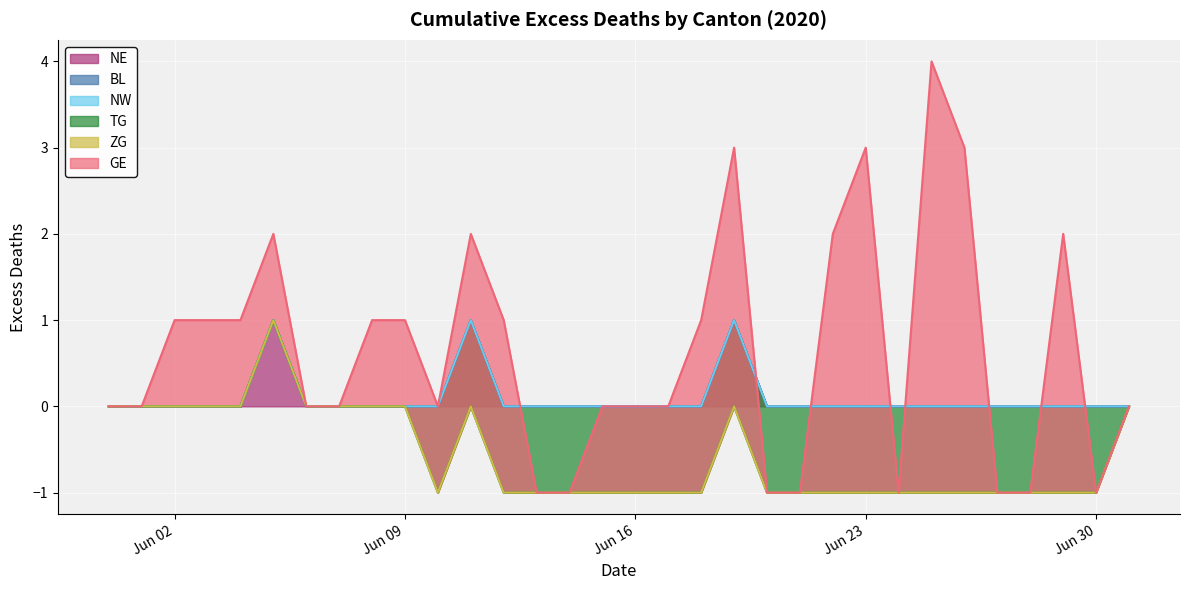

True or false: BL has a value of 0 at 2020-06-24.

True